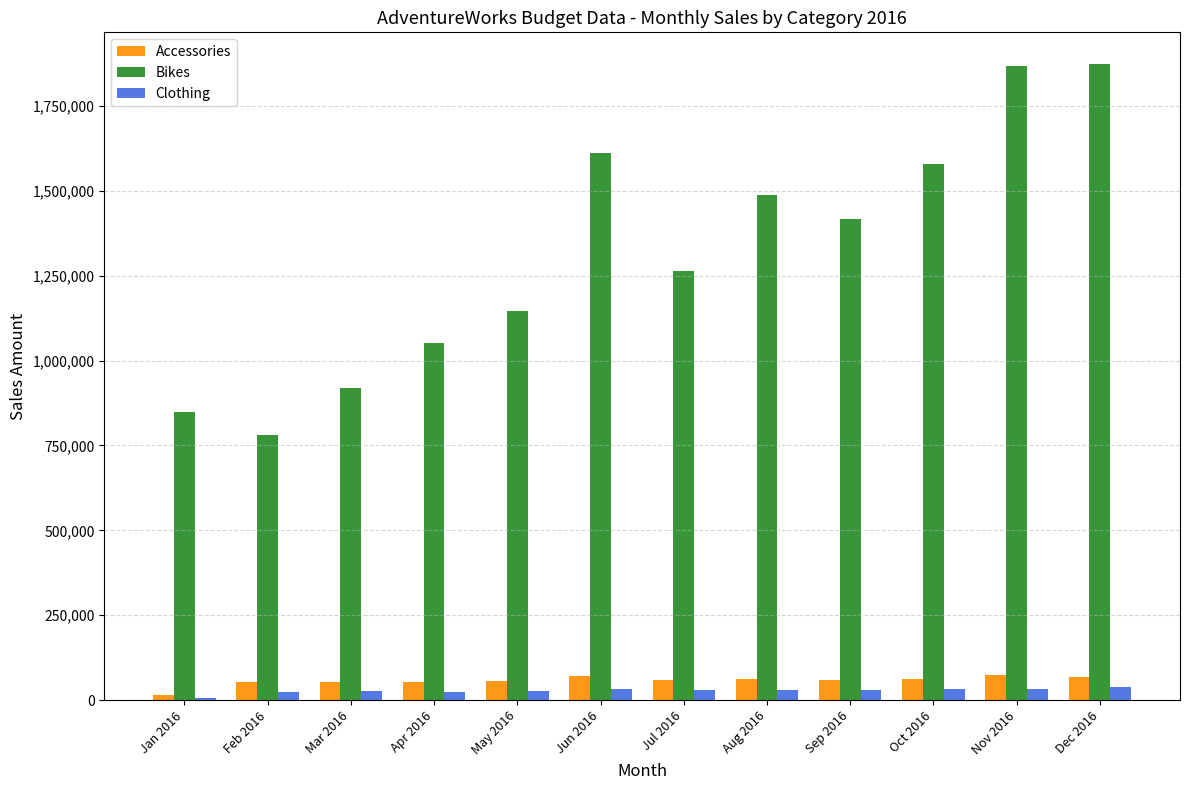

At which label does Bikes first exceed 1417520?

Jun 2016